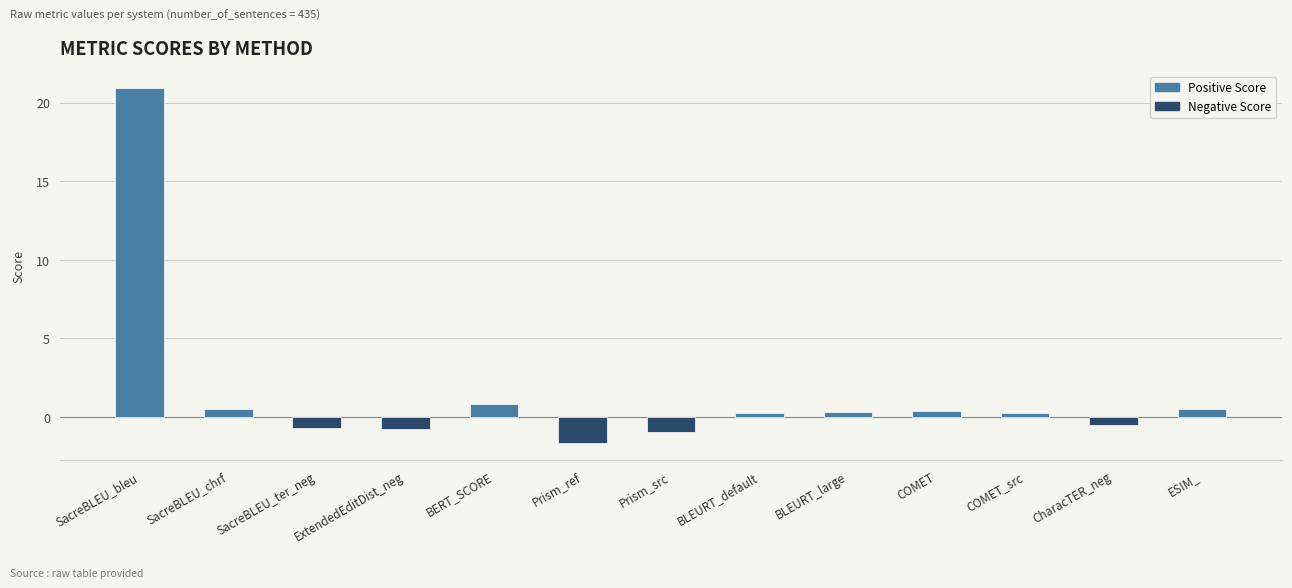

Between SacreBLEU_bleu and SacreBLEU_ter_neg, which is larger?

SacreBLEU_bleu